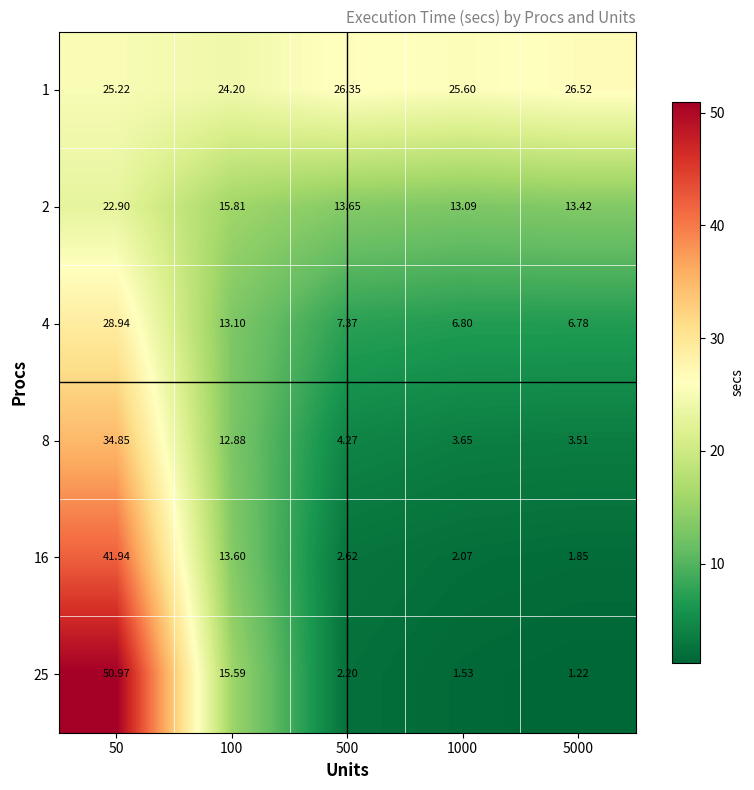

At how many categories does at least one series exceed 29?

1